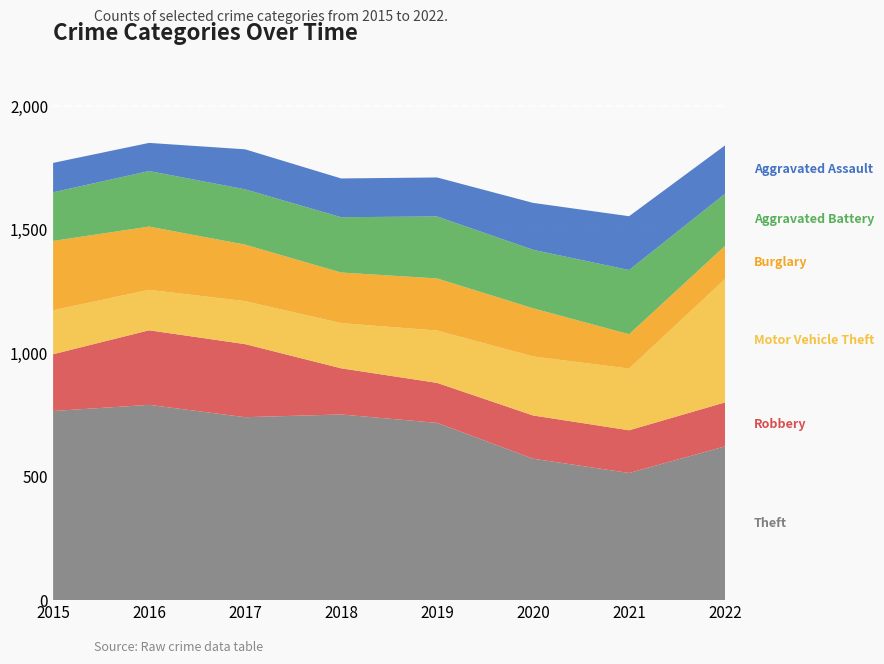

Reading left to right, list all the values displayed in this chart.

Theft: 2015=766	2016=791	2017=741	2018=752	2019=718	2020=573	2021=515	2022=623
Robbery: 2015=230	2016=302	2017=296	2018=187	2019=162	2020=175	2021=173	2022=178
Motor Vehicle Theft: 2015=178	2016=164	2017=174	2018=183	2019=212	2020=239	2021=250	2022=500
Burglary: 2015=281	2016=256	2017=229	2018=205	2019=211	2020=195	2021=139	2022=134
Aggravated Battery: 2015=197	2016=225	2017=224	2018=224	2019=251	2020=237	2021=260	2022=211
Aggravated Assault: 2015=119	2016=114	2017=162	2018=157	2019=158	2020=190	2021=218	2022=196